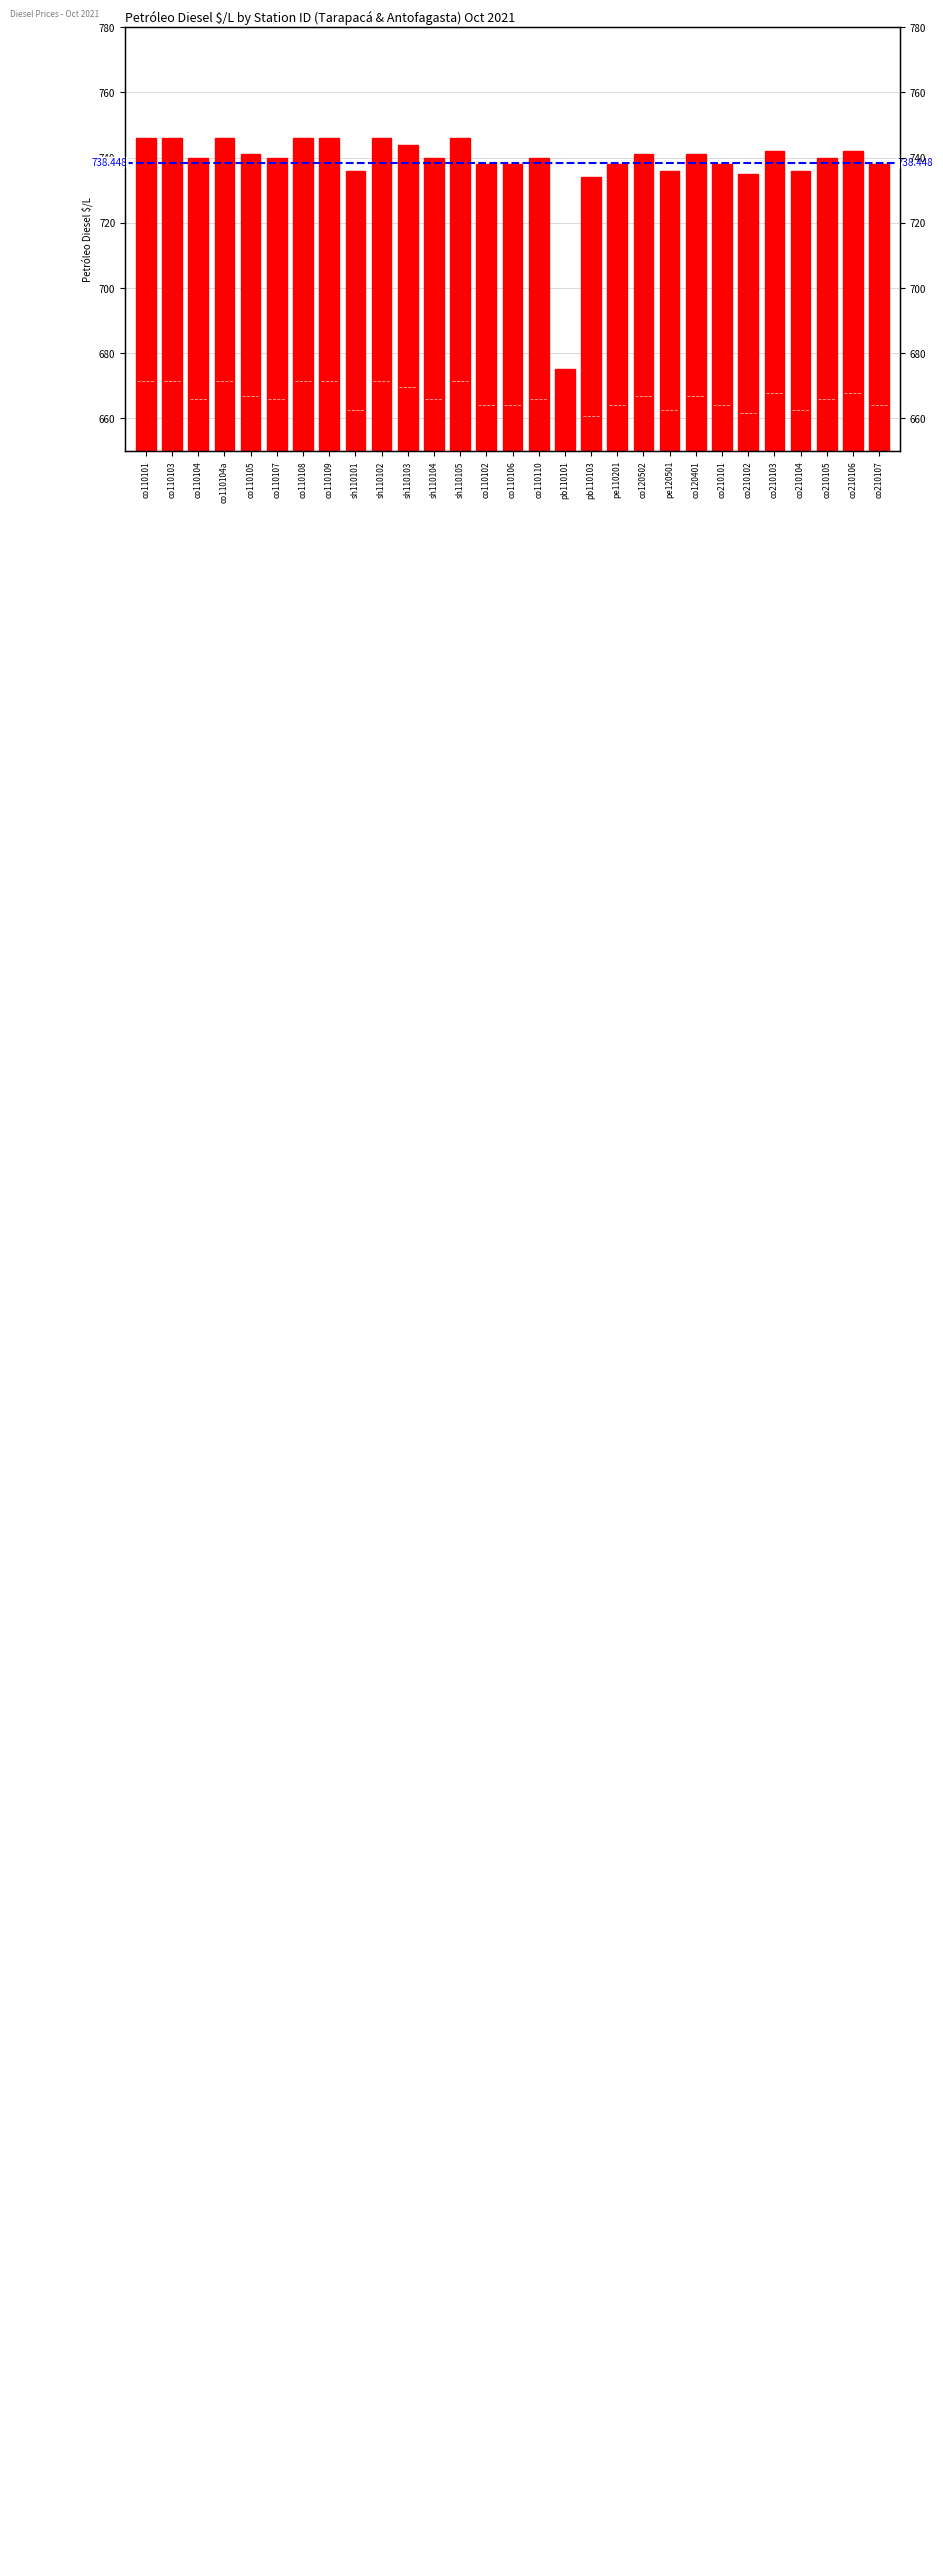

Does the chart contain stacked bars?

No